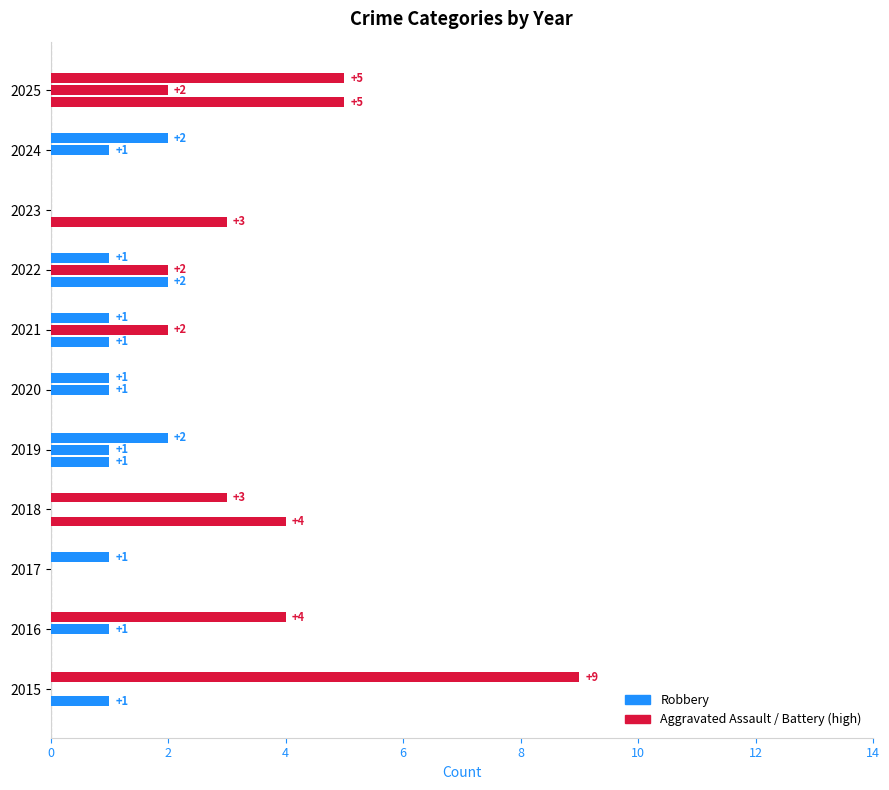

How many distinct data groups are displayed?

3